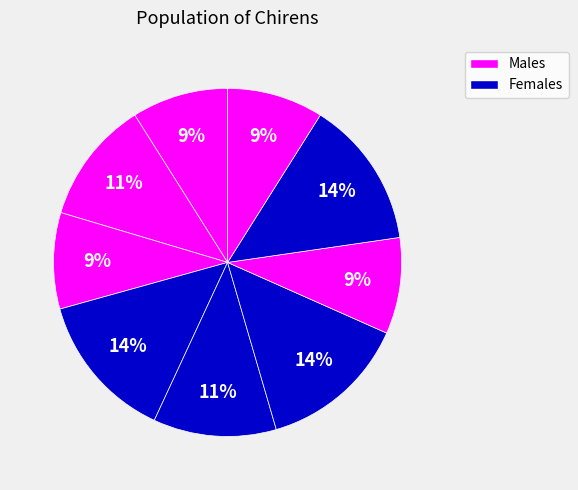

How many slices are in this pie chart?

9